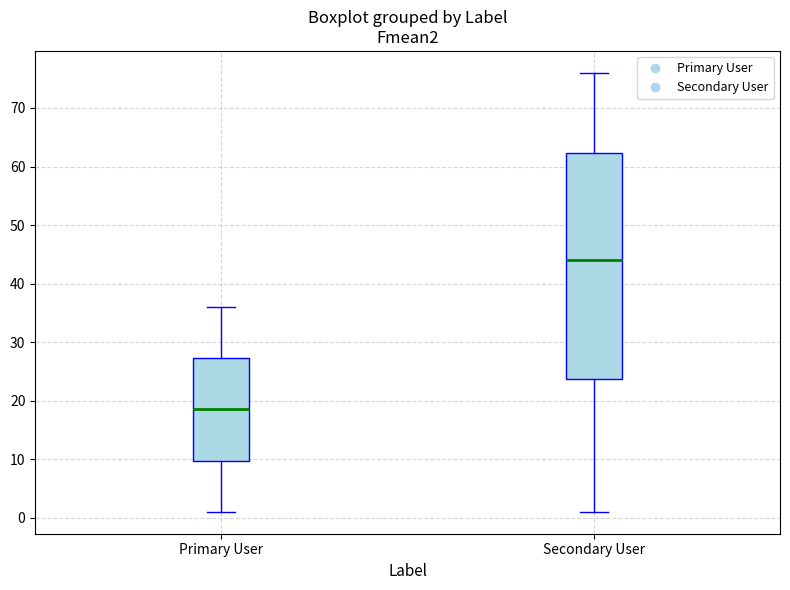

Which box's median line is the highest?

Secondary User